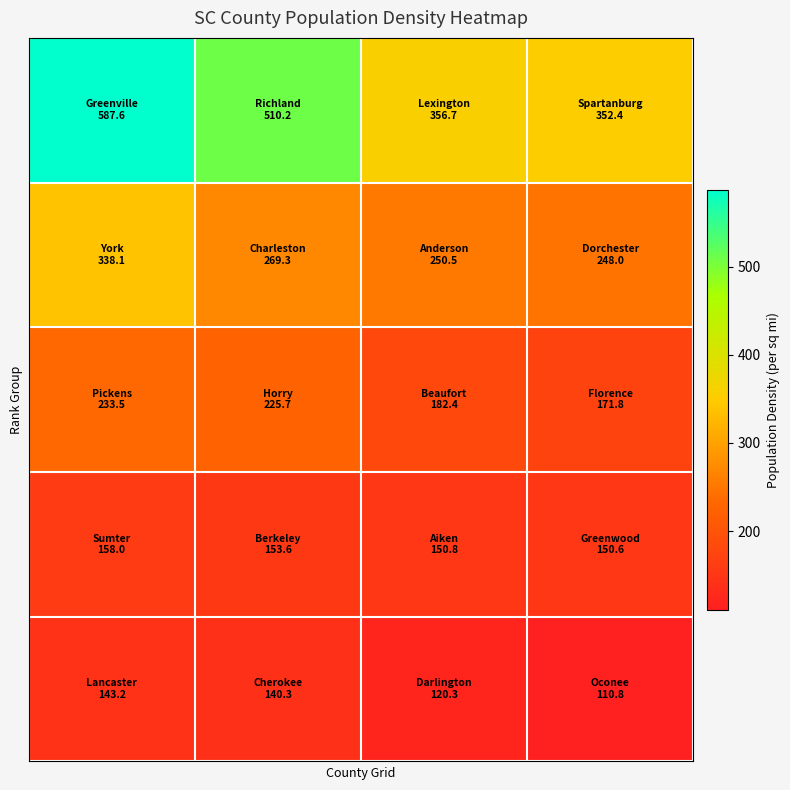

How many categories are shown in the chart?

4